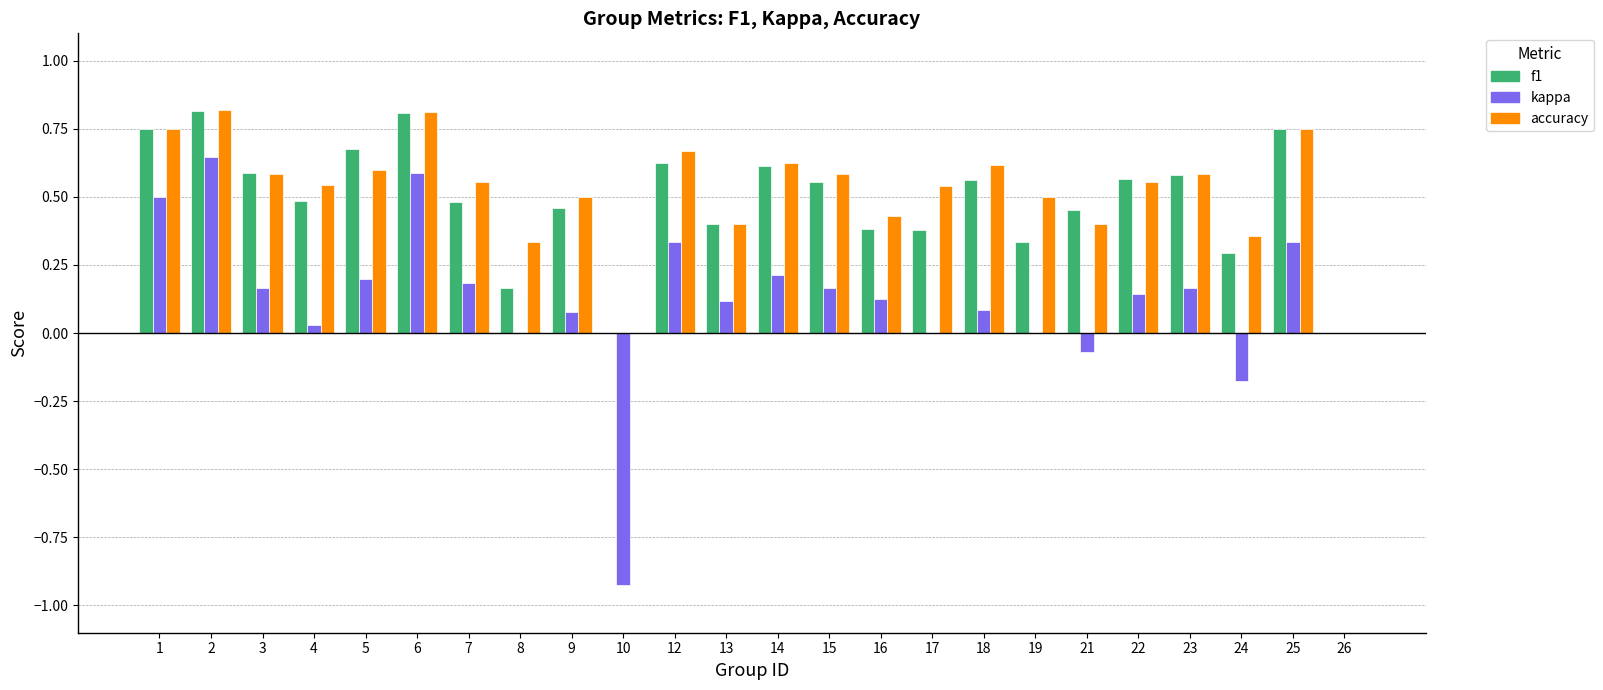

What is the total value across all series at 5?

1.5